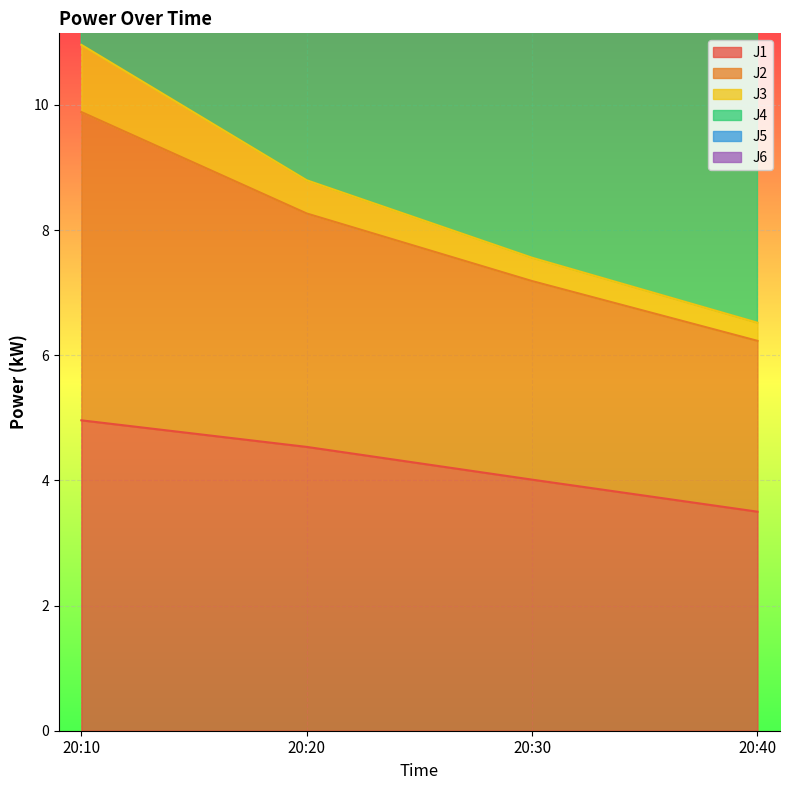

Rank the categories by J1 value from highest to lowest.

20:10, 20:20, 20:30, 20:40